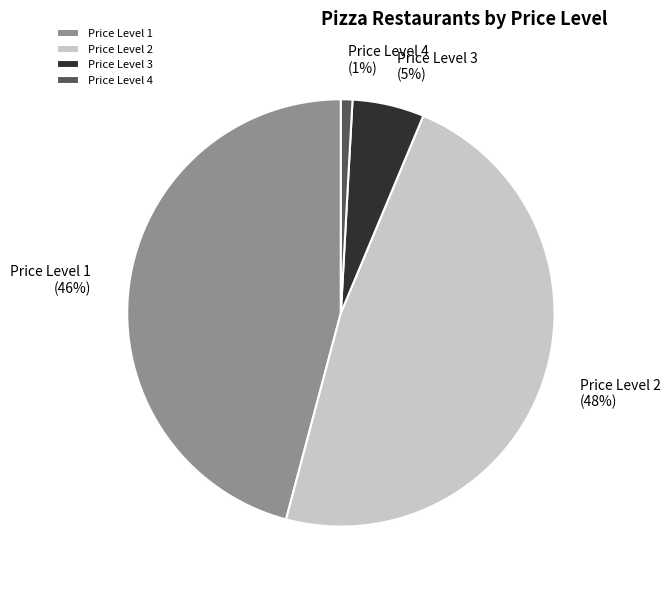

Is Price Level 1 the majority of the pie?

No